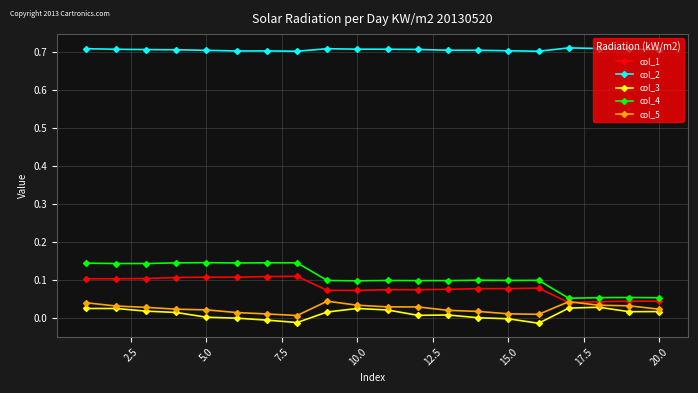

True or false: col_1 has more than 0 points higher than both neighbors.

True